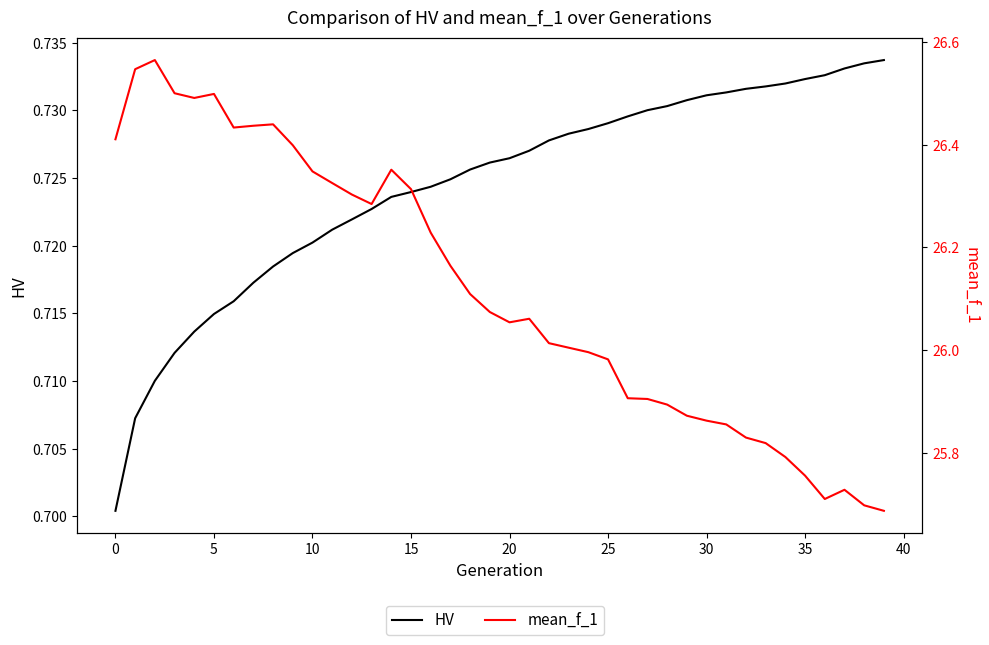

Count the number of categories in the chart.

40